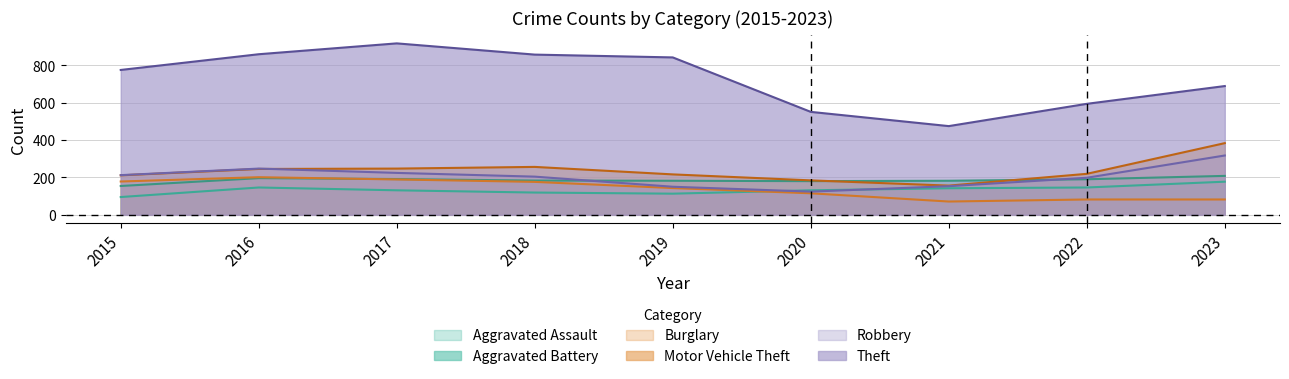

What is the total value across all series at 2022?

1428